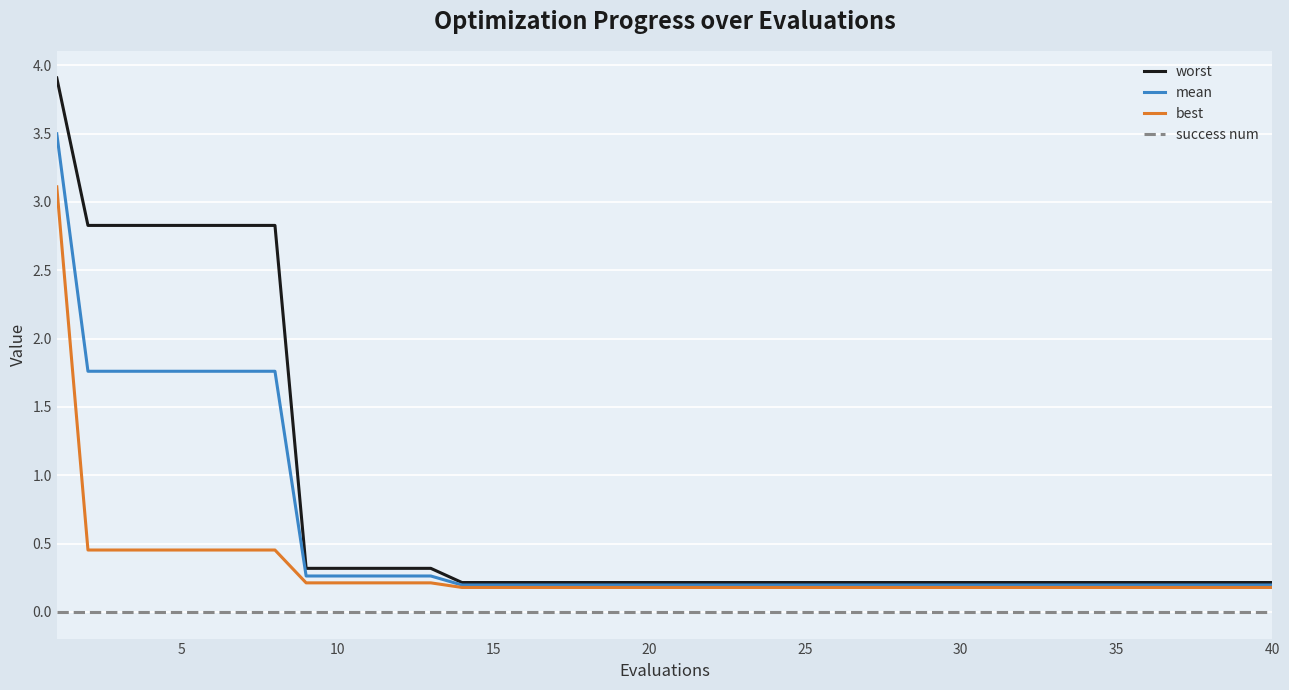

Does the chart display data point markers on the line(s)?

No